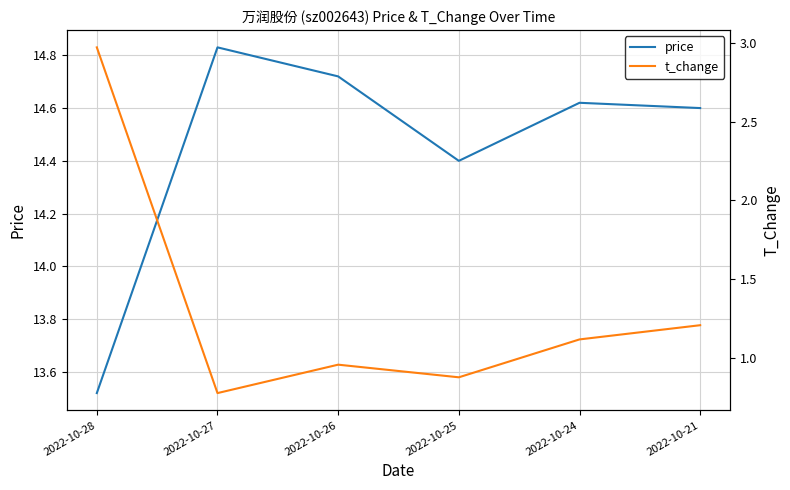

What is the minimum value shown in the chart?

0.8